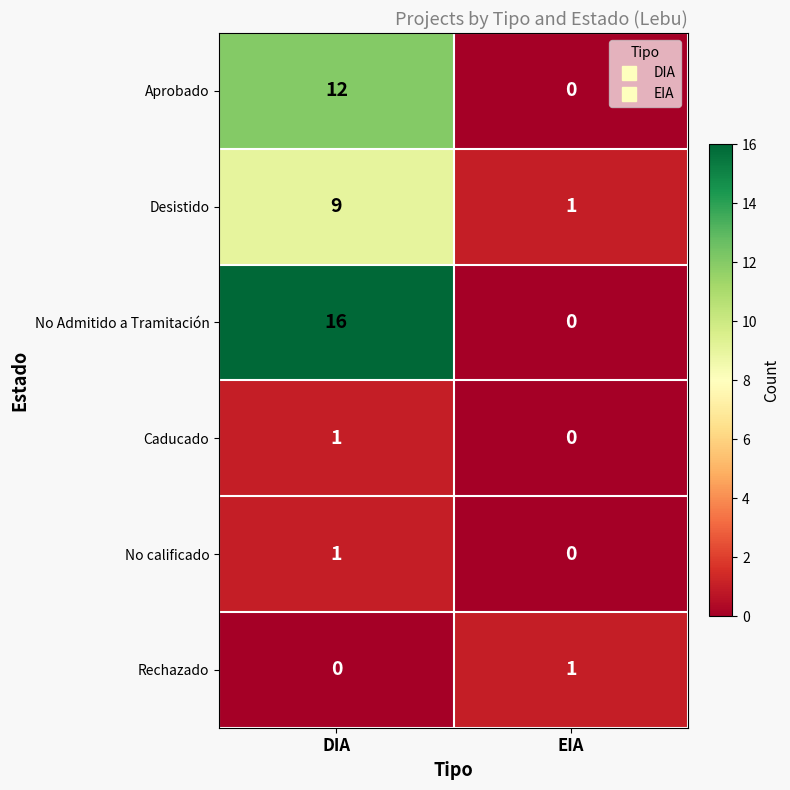

True or false: No calificado has a value of 1 at DIA.

True